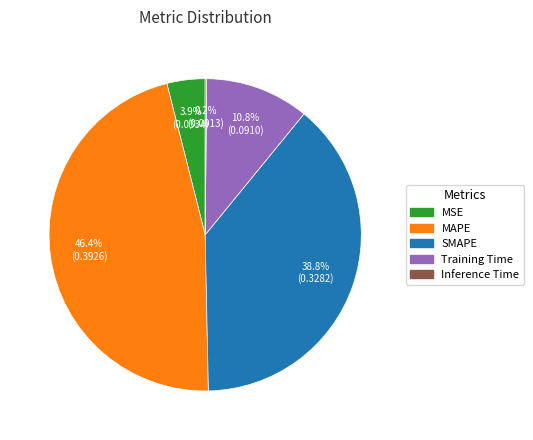

To the nearest percent, what is the average slice percentage?

20%